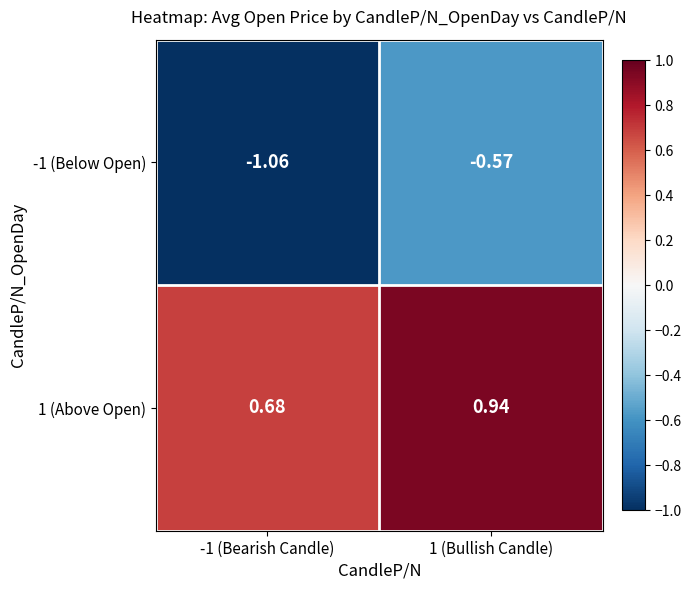

Is the value of 1 (Above Open) at 1 (Bullish Candle) greater than the value of -1 (Below Open) at 1 (Bullish Candle)?

Yes